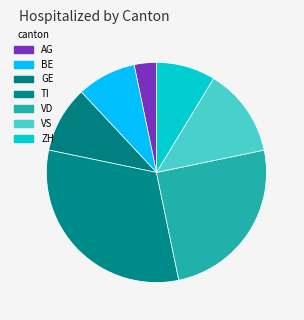

How many segments does this pie chart have?

7